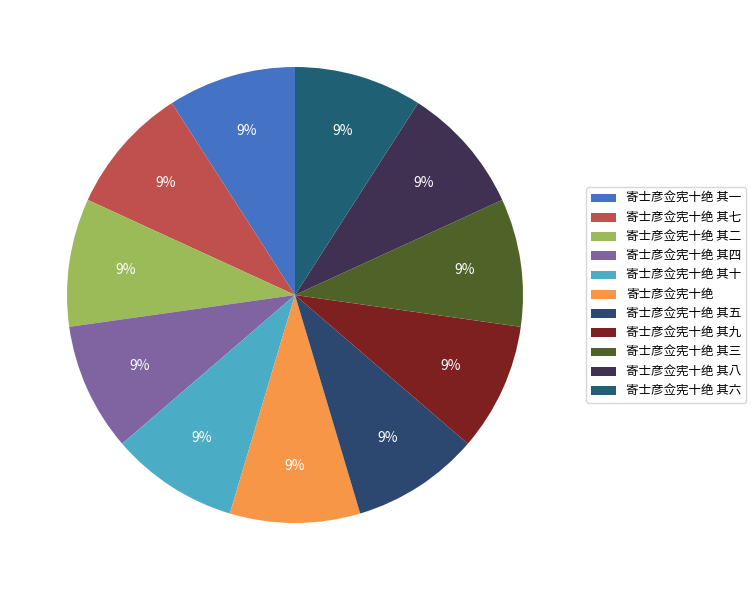

How many slices are in this pie chart?

11